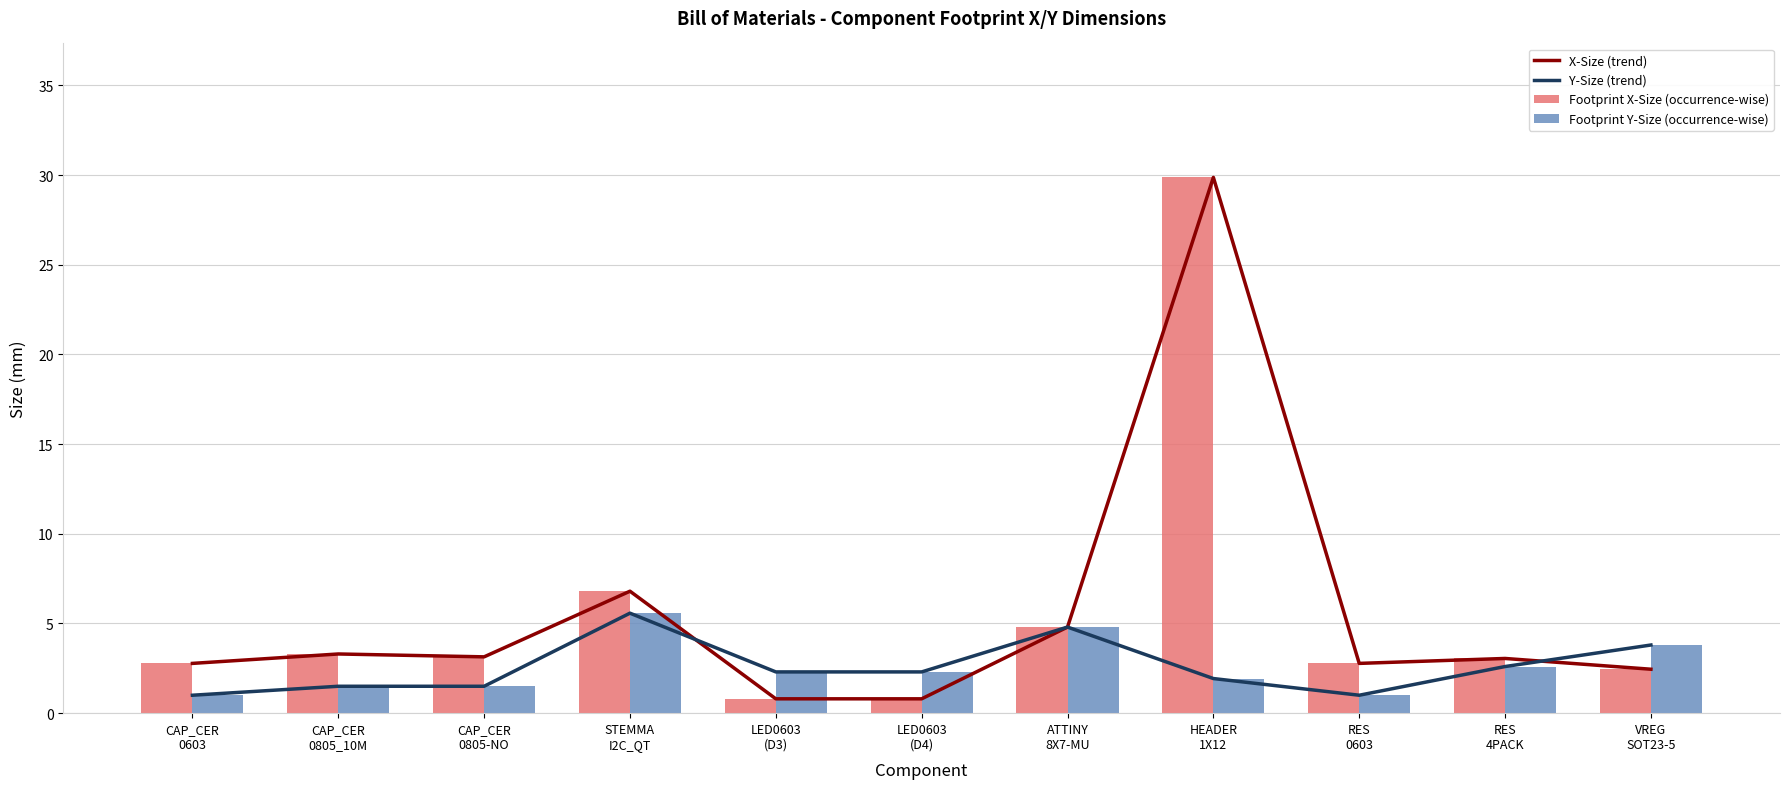

What is the label of the 3rd bar from the right?

RES
0603